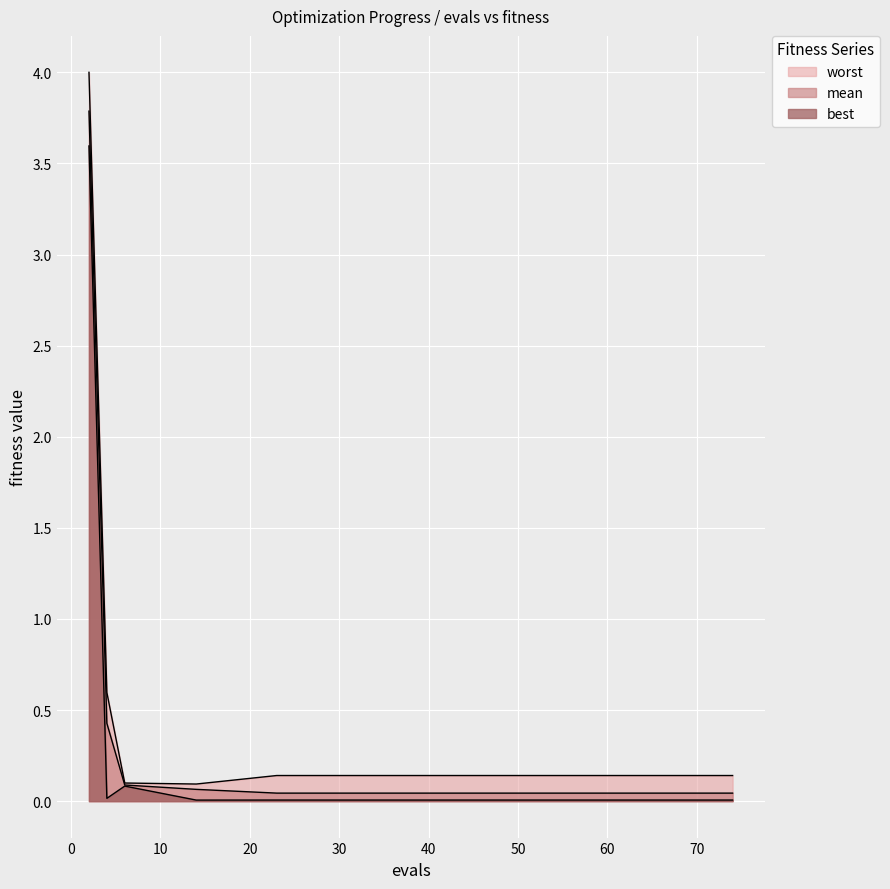

What is the minimum value for worst?

0.1